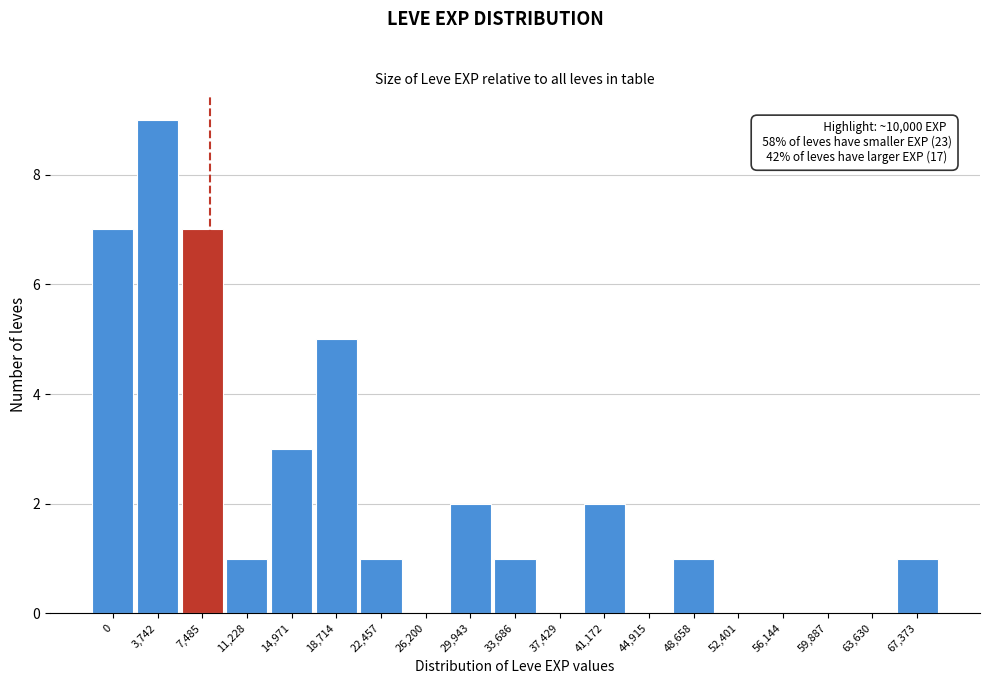

Reading right to left, list all the values displayed in this chart.

67,373=1	63,630=0	59,887=0	56,144=0	52,401=0	48,658=1	44,915=0	41,172=2	37,429=0	33,686=1	29,943=2	26,200=0	22,457=1	18,714=5	14,971=3	11,228=1	7,485=7	3,742=9	0=7